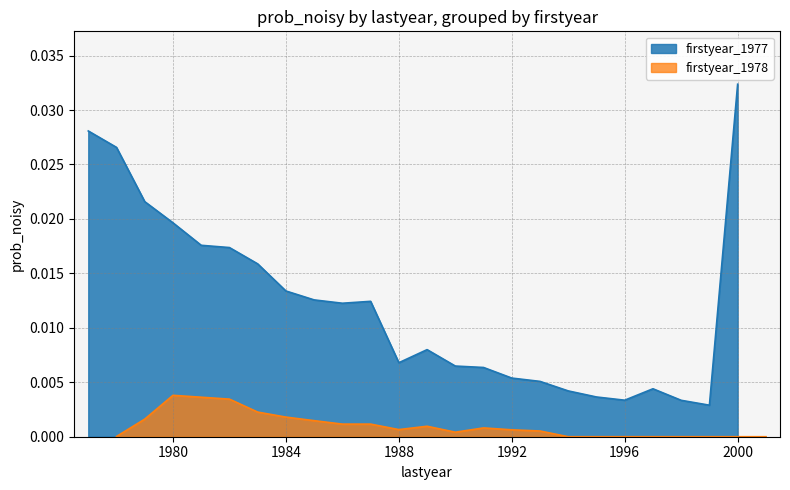

How many lines are shown in the chart?

2